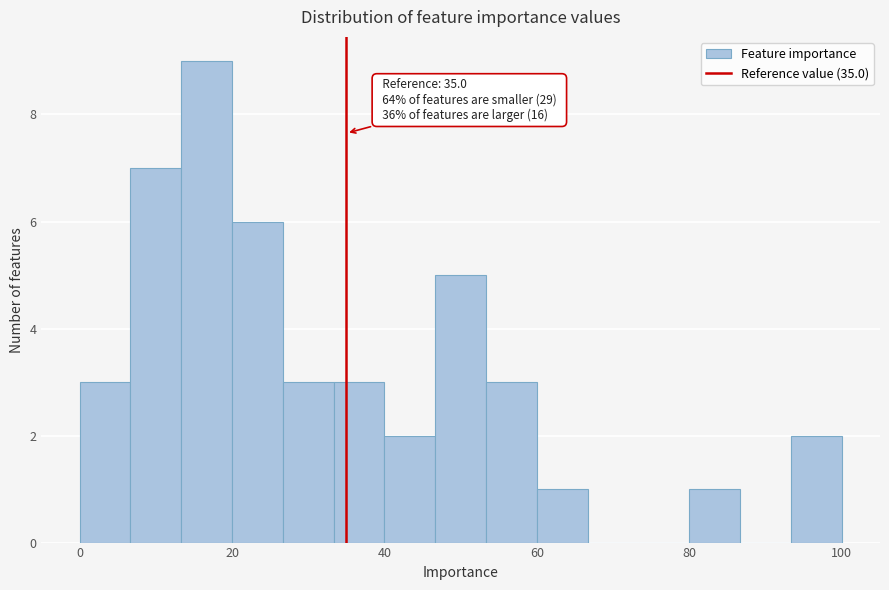

Read against the x-axis, roughly where is the centre of the tallest bar?

16